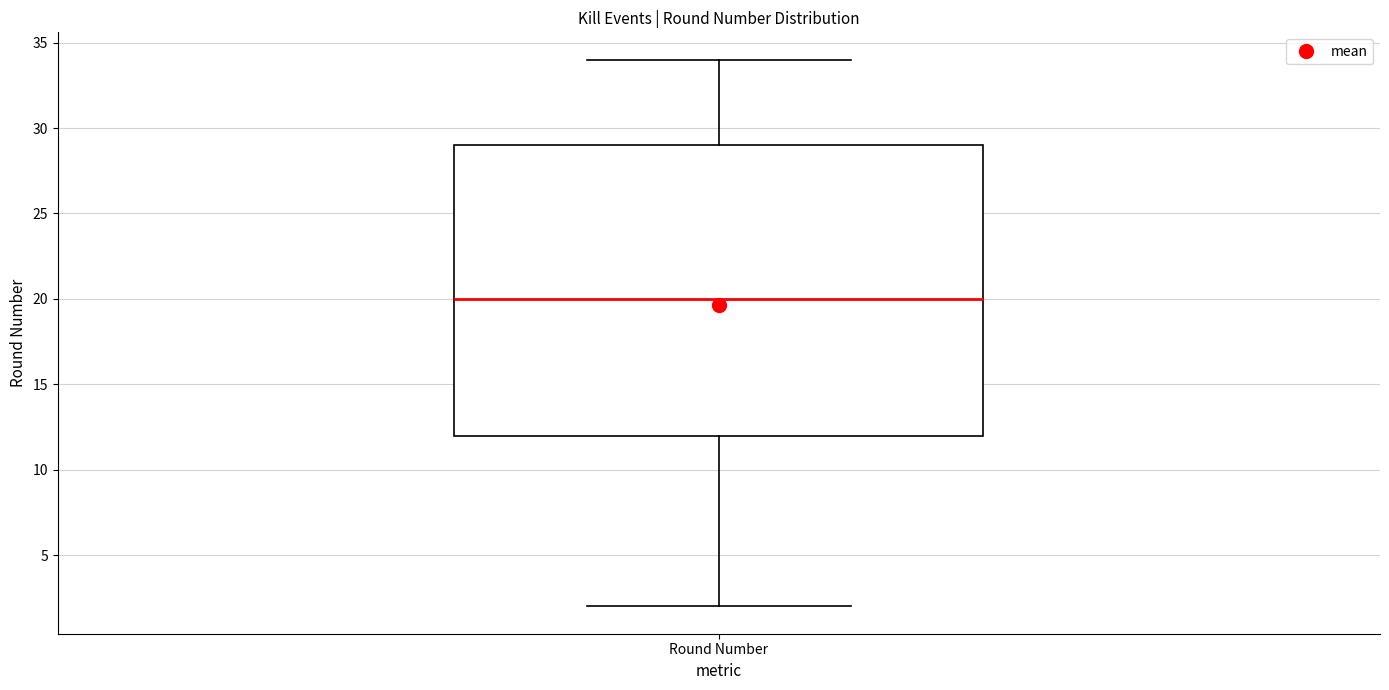

Transcribe this box plot: give where the median line is, the range the box spans, and where the two whiskers end, as read against the y-axis. The values are not printed on the chart, so give them approximately, as read against the axis.

median 20, box 12 to 29, whiskers 2 to 34